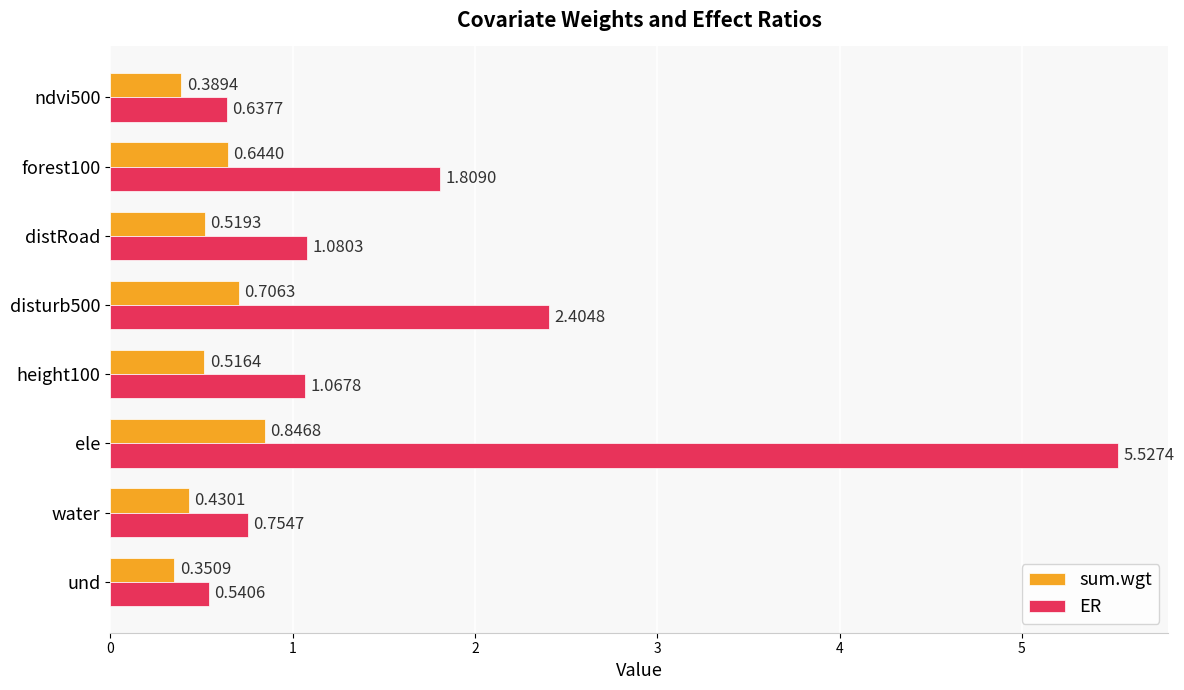

Count the sum.wgt values in the range 0 to 1.

8